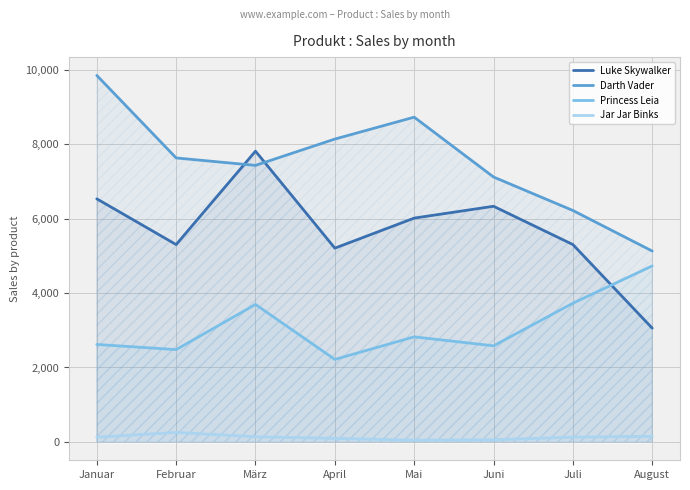

What is the spread (max minus min) of values at August?

4975